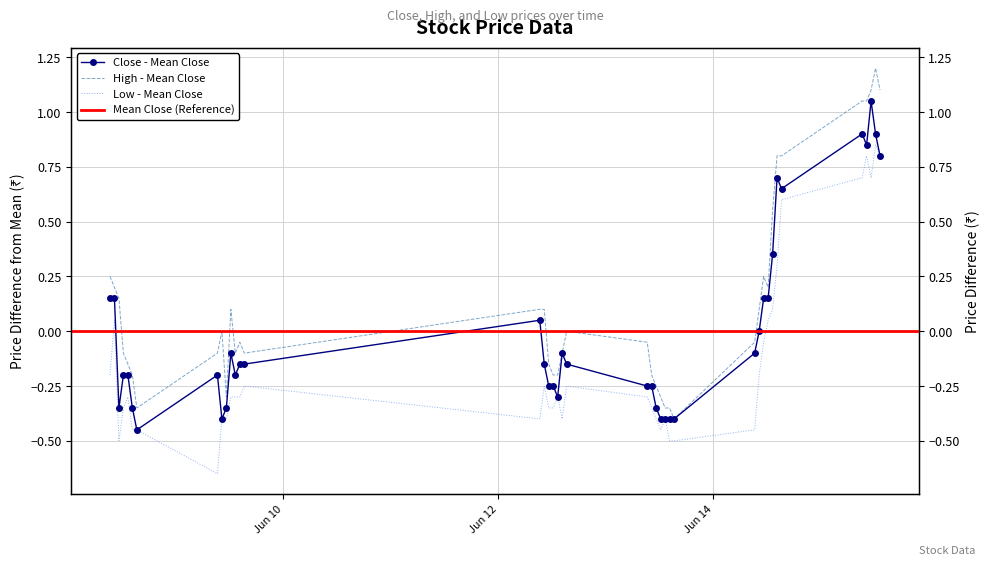

Between 2023-06-09 11:15:00 and 2023-06-09 12:15:00, which series saw the biggest shift?

High